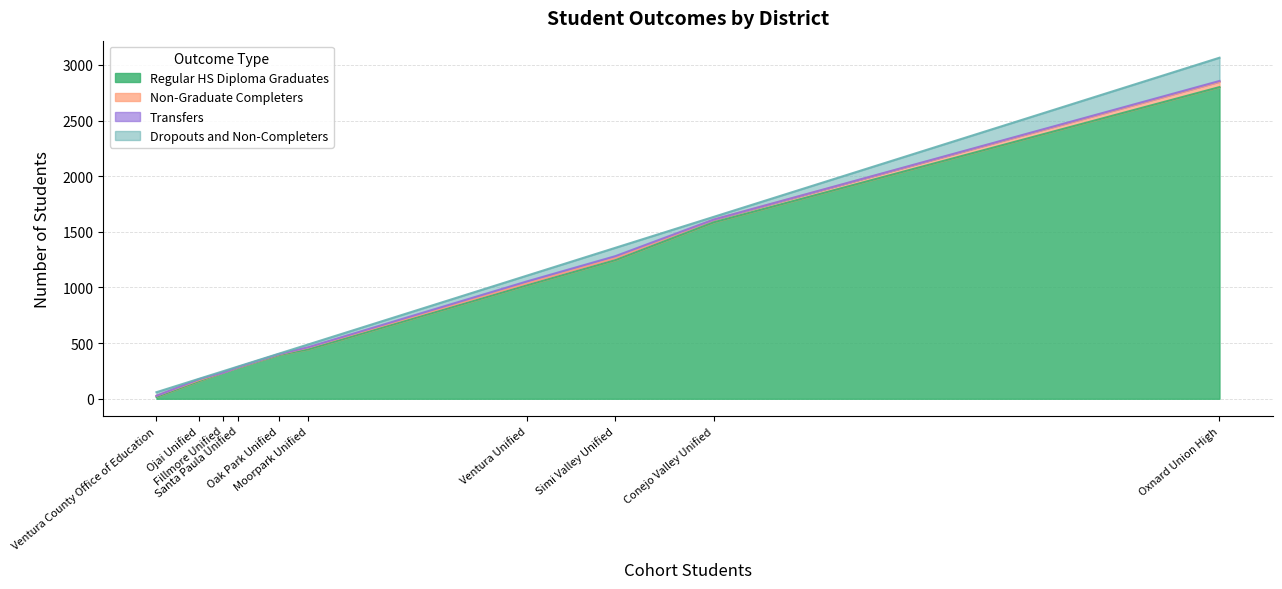

What is the highest value of the Dropouts and Non-Completers series?

209